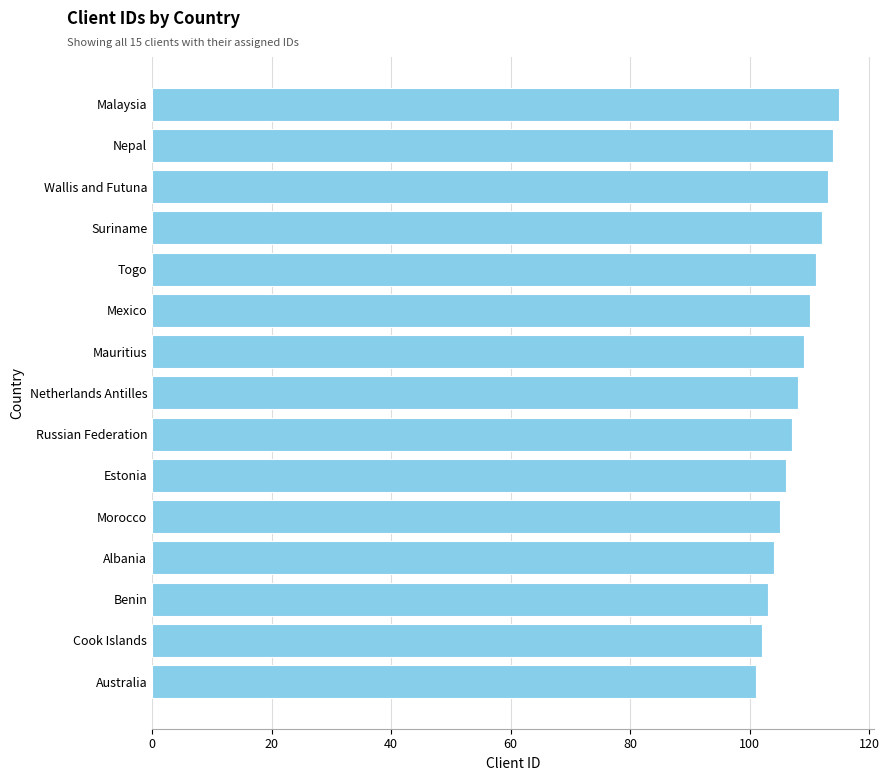

What is the label of the 15th bar from the top?

Australia